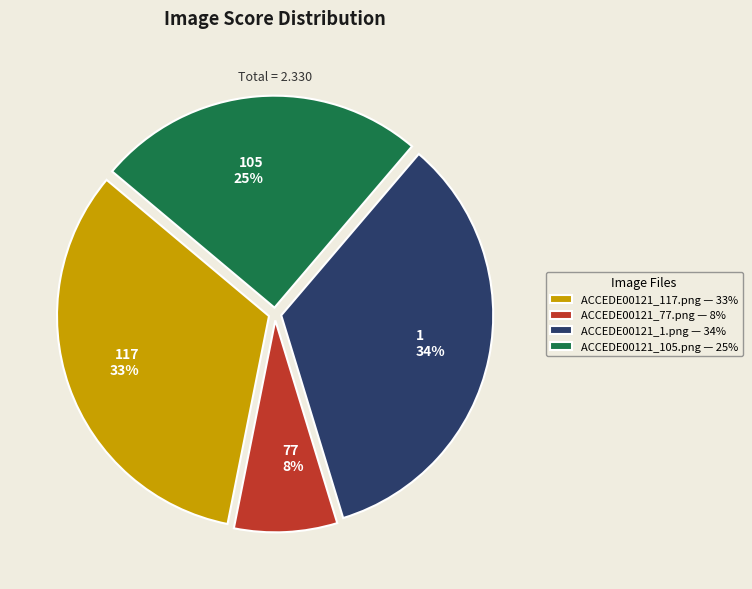

To the nearest percent, what is the difference between the largest and smallest slice percentages?

26%